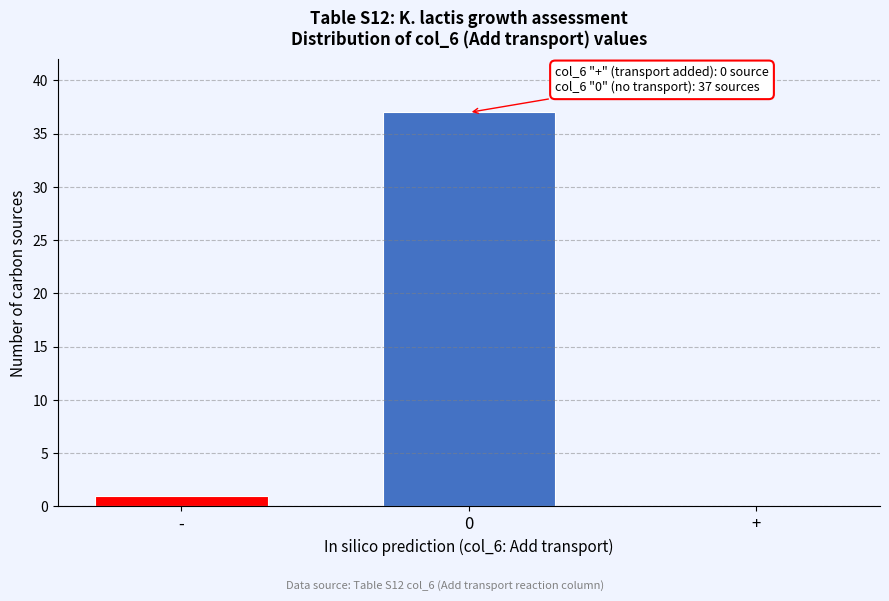

Reading left to right, extract all data points from this chart.

-=1	0=37	+=0